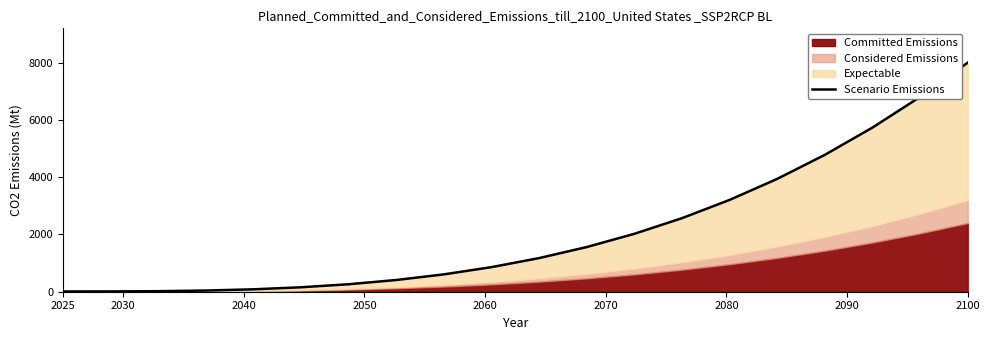

Which category has the lowest value across all series?

2025